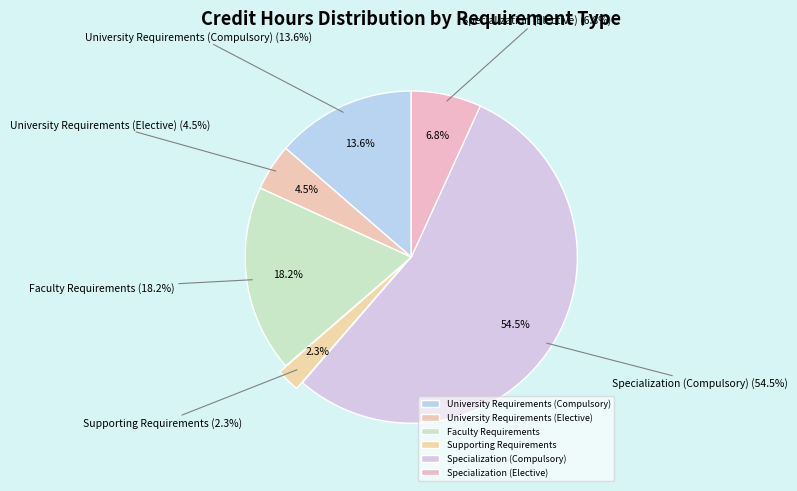

Which slice is the smallest?

Supporting Requirements